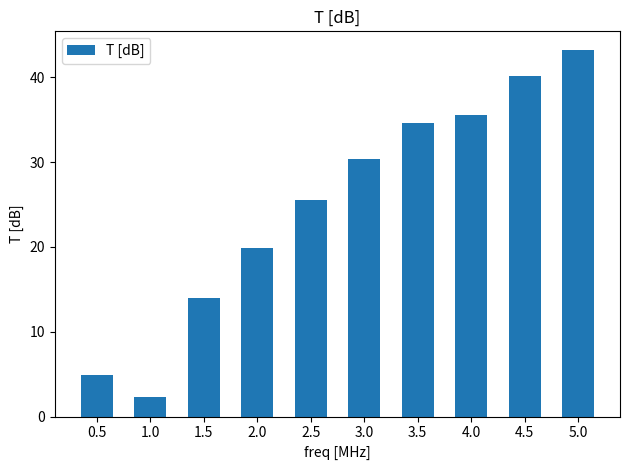

How many categories are shown in the chart?

10